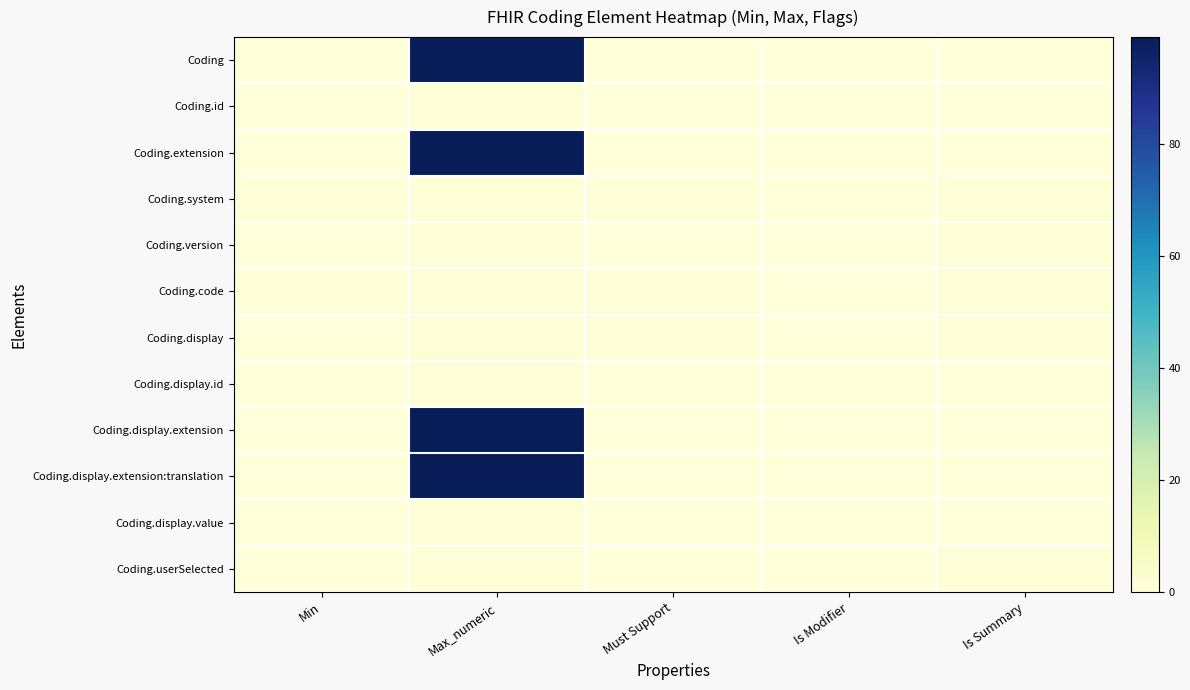

What is the difference between the maximum and second lowest values in the Coding.display.extension:translation series?

99